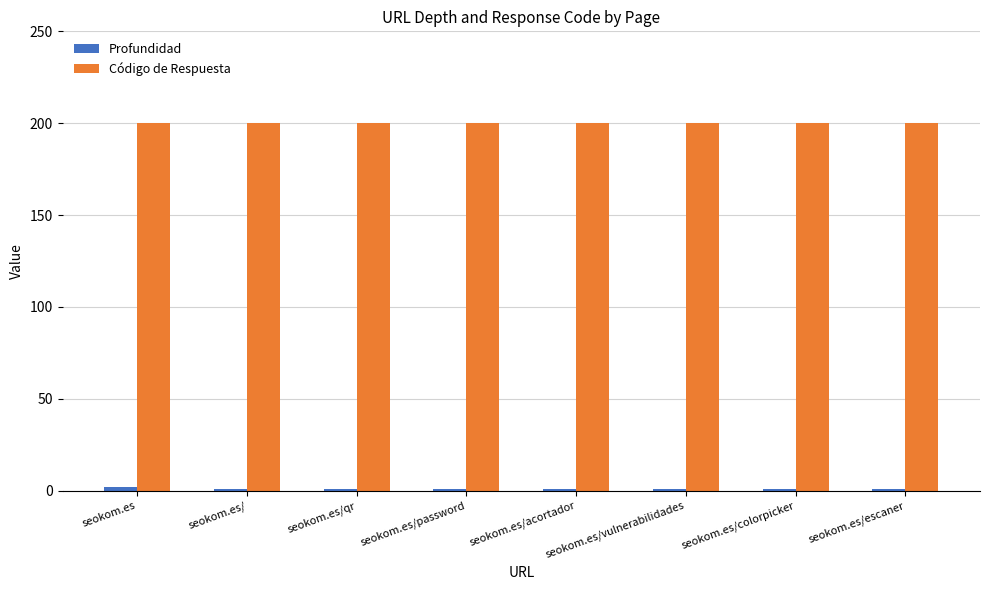

The value of Código de Respuesta at seokom.es/password is 109. True or false?

False